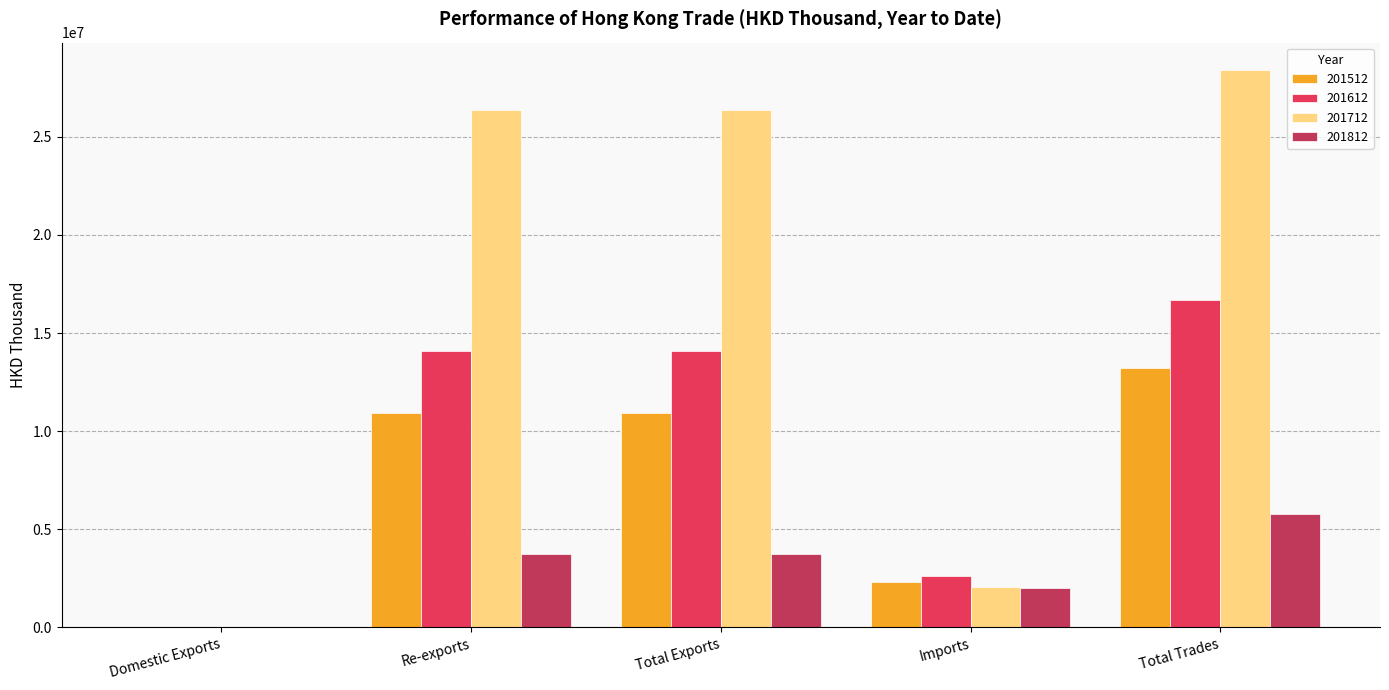

At which category is the sum across all series the highest?

Total Trades